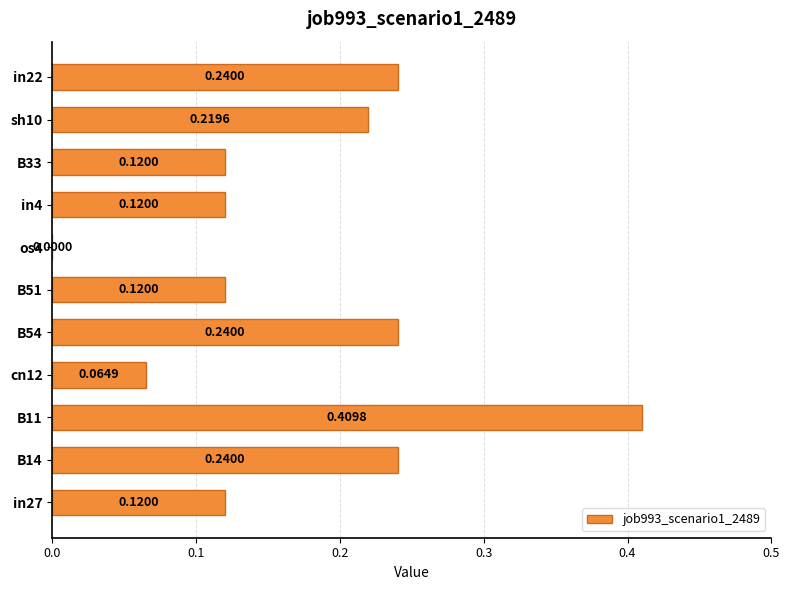

Between in27 and B14, which is larger?

B14